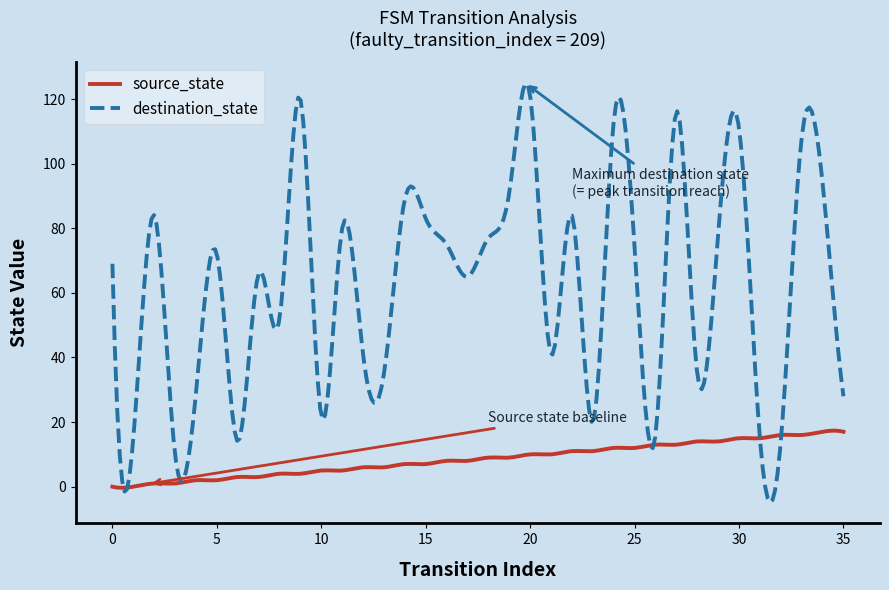

What is the maximum value shown in the chart?

124.9